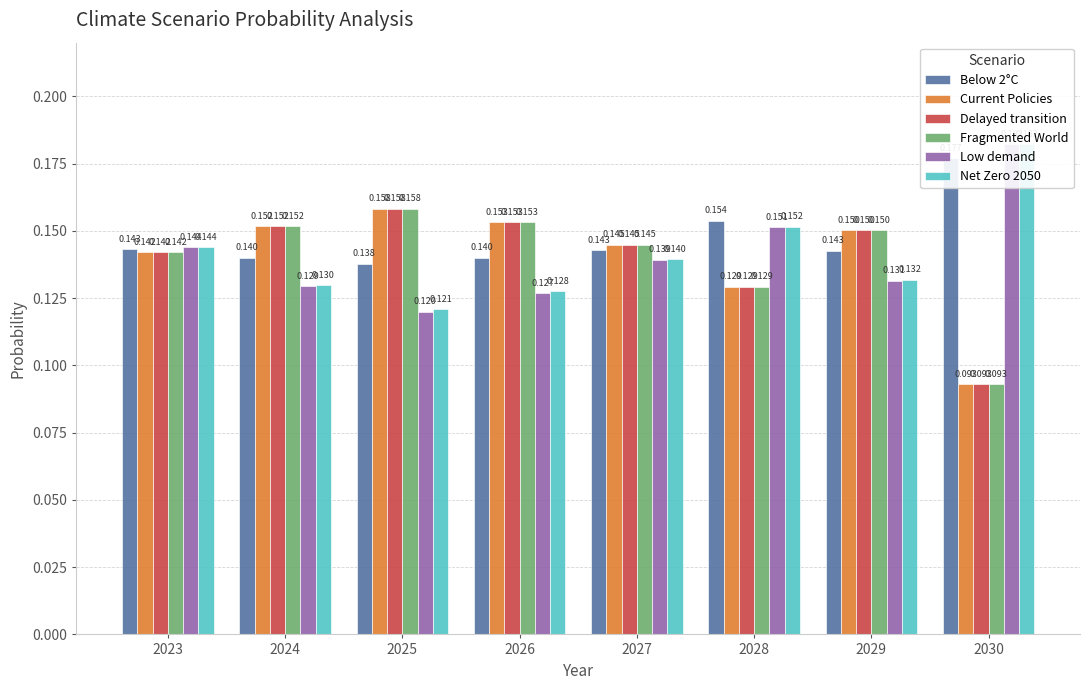

Between 2026 and 2027, which series saw the biggest shift?

Low demand